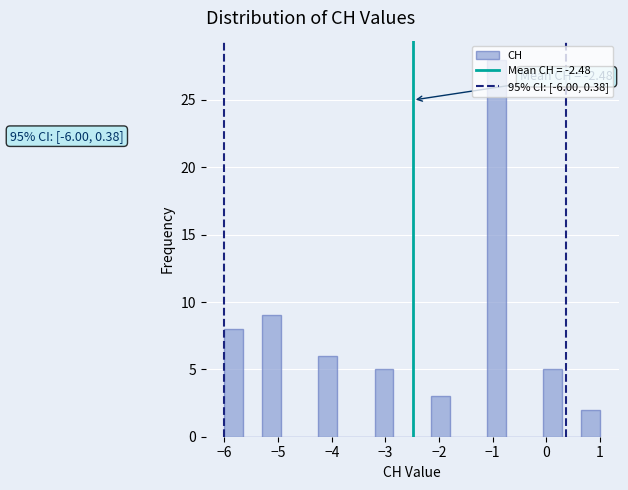

Read against the x-axis, roughly where is the centre of the tallest bar?

-0.9